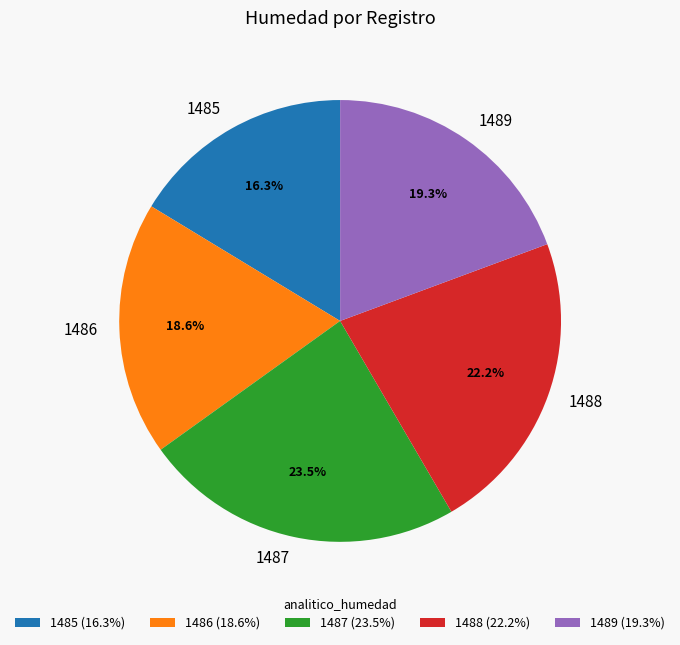

Does any single category account for the majority?

No